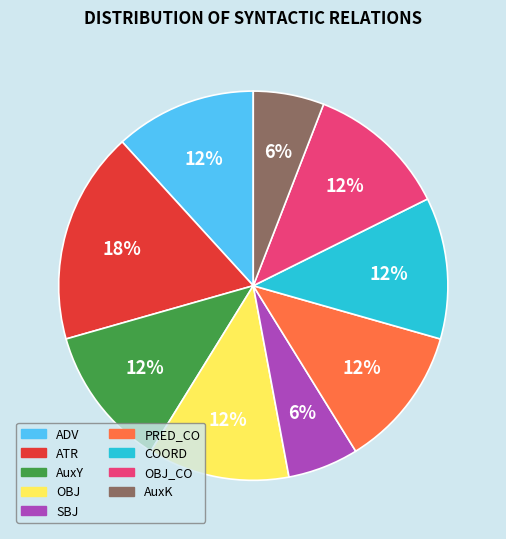

Which has a higher value, SBJ or COORD?

COORD